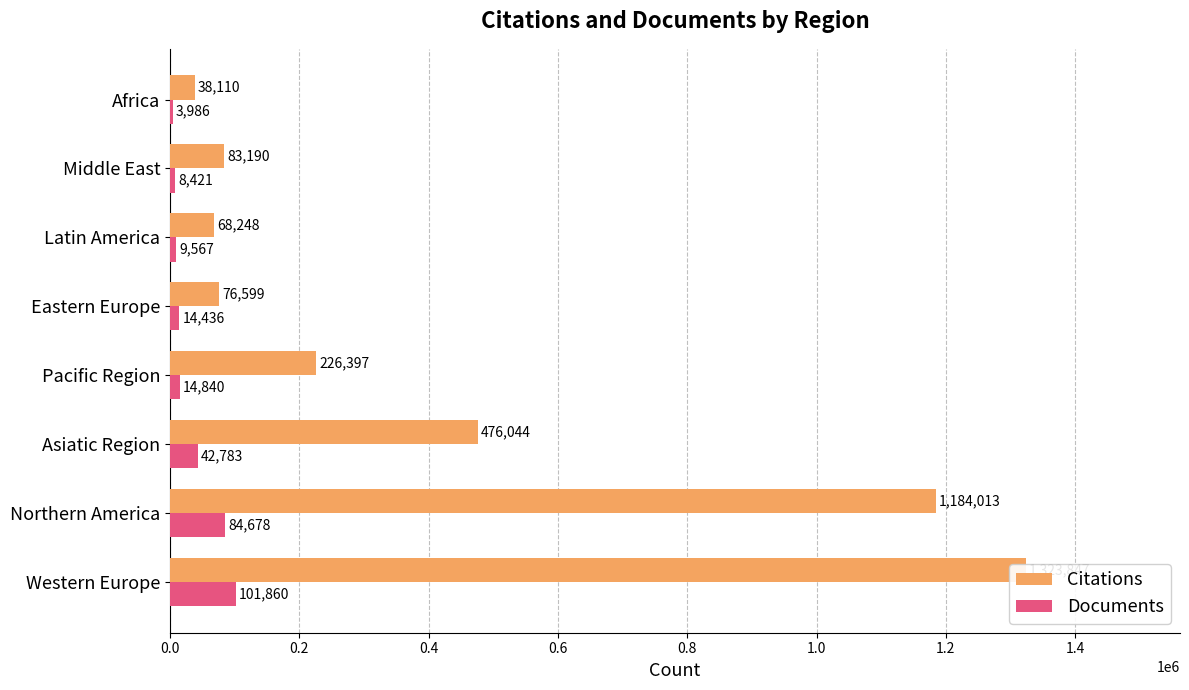

Which series has the widest spread of values?

Citations